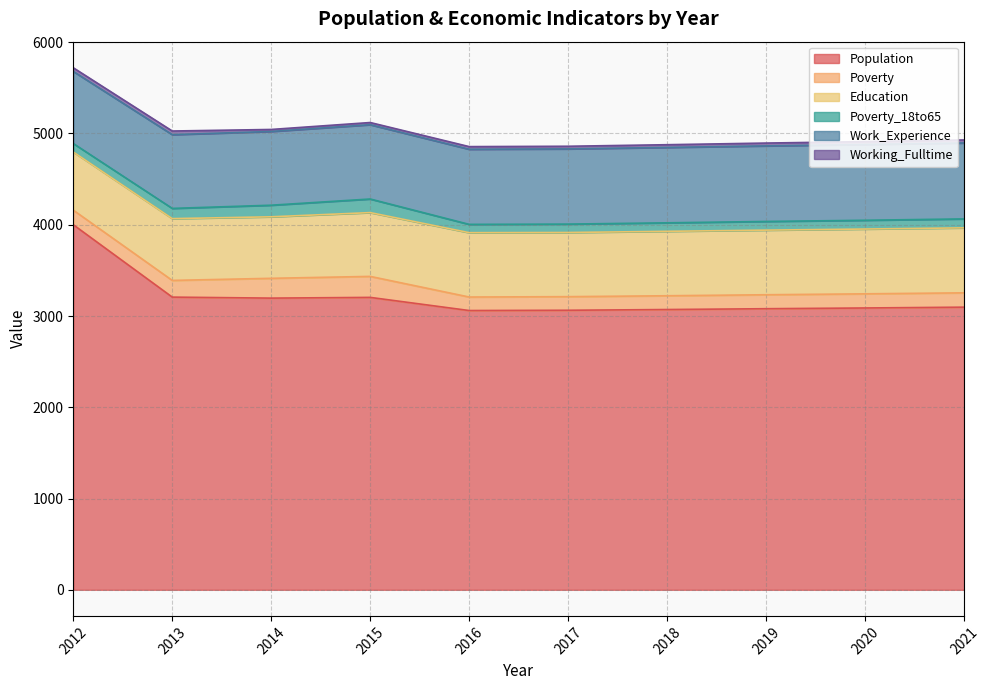

List the series in order of their peak value, highest first.

Population, Work_Experience, Education, Poverty, Poverty_18to65, Working_Fulltime